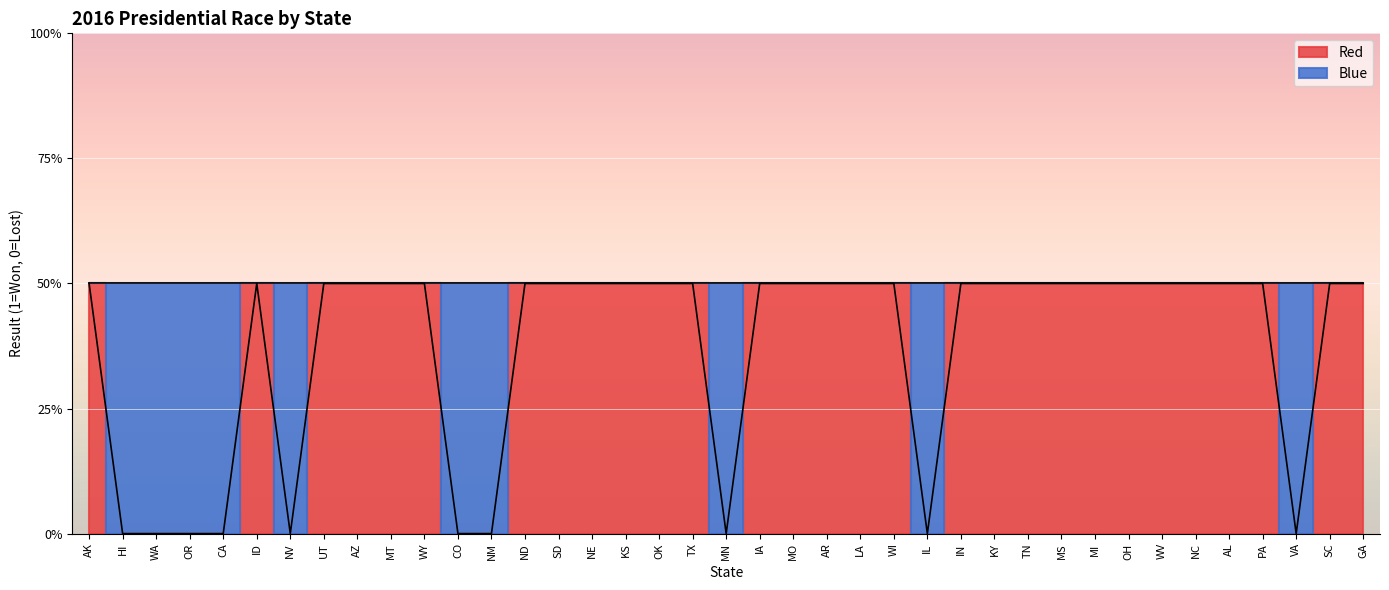

Which label corresponds to the largest value in the chart?

AK